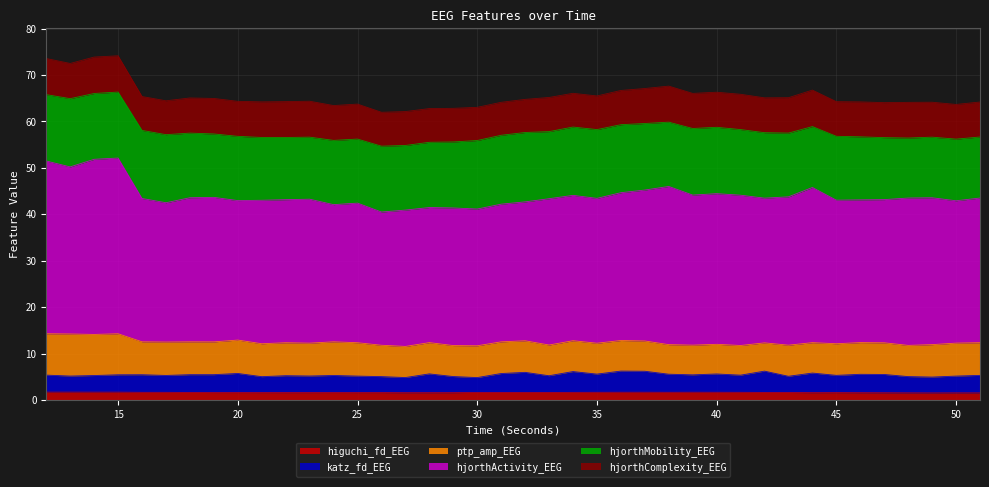

True or false: katz_fd_EEG and higuchi_fd_EEG cross at least once.

False